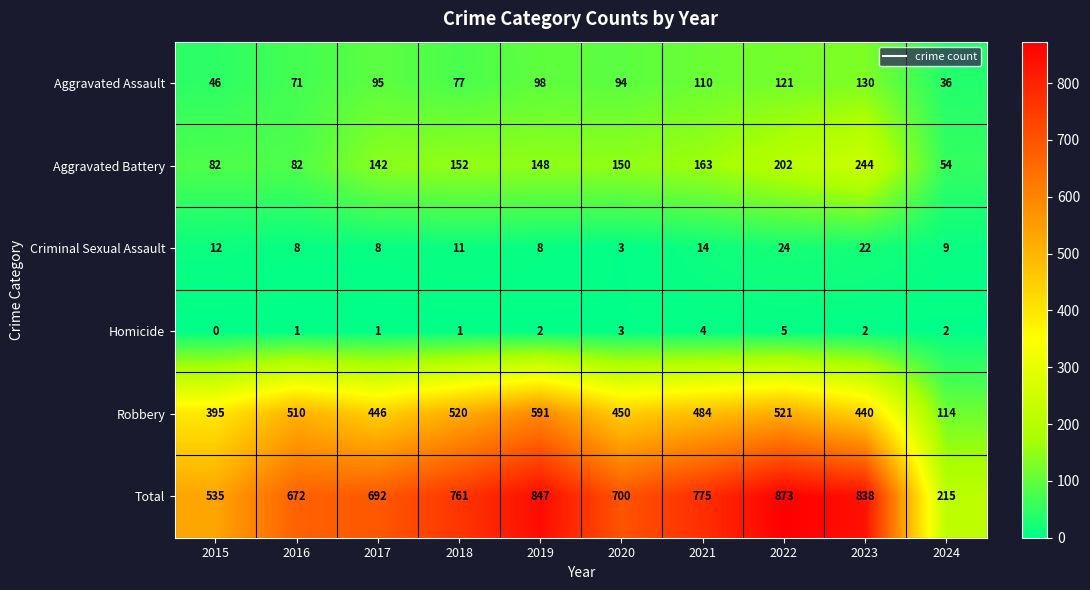

The Aggravated Assault series shows 95 at 2017. True or false?

True